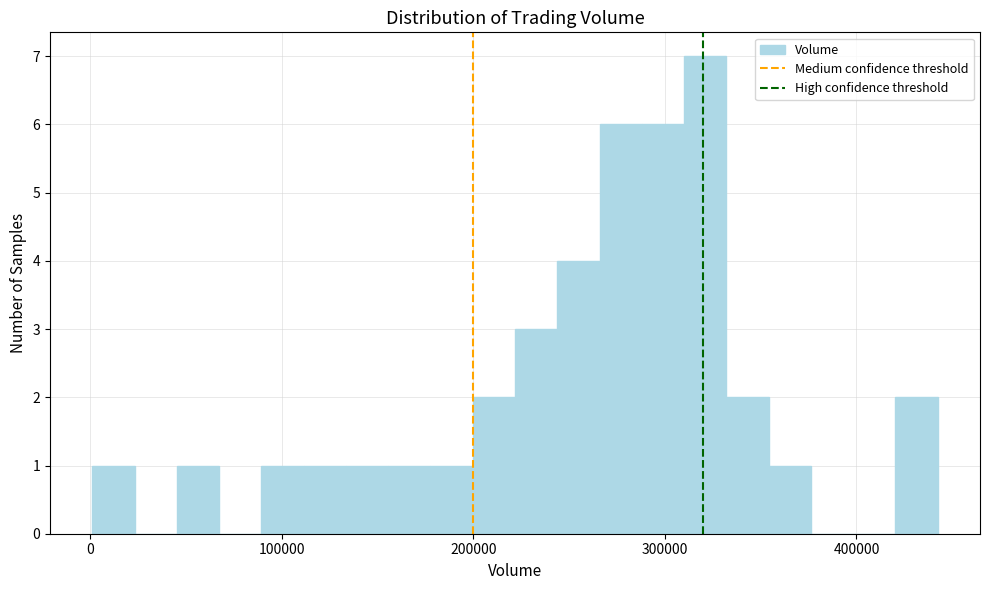

Around what value on the x-axis is the tallest bar? Give the approximate position of its centre, as read against the axis.

320000